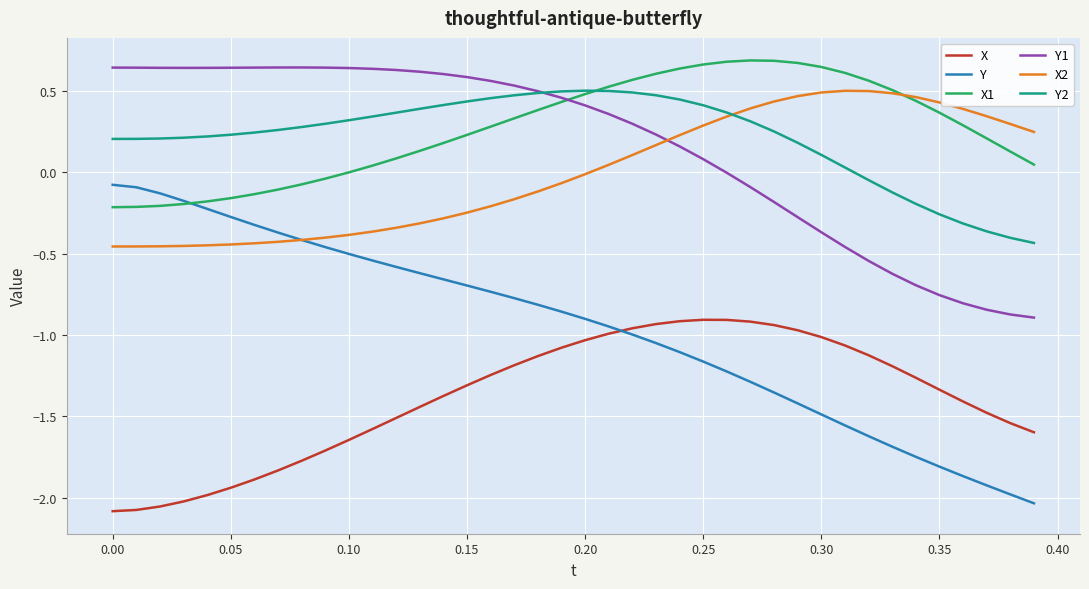

True or false: X and X2 intersect in this chart.

False